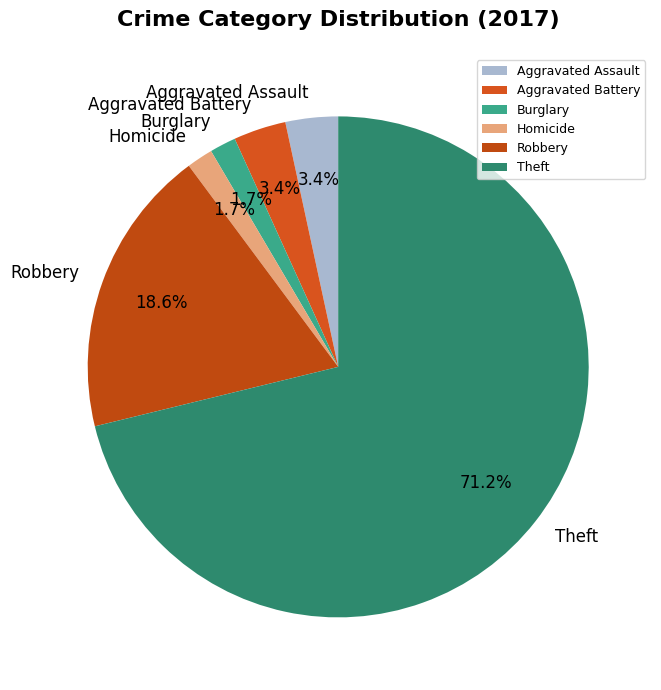

Which category has the biggest portion of the pie?

Theft